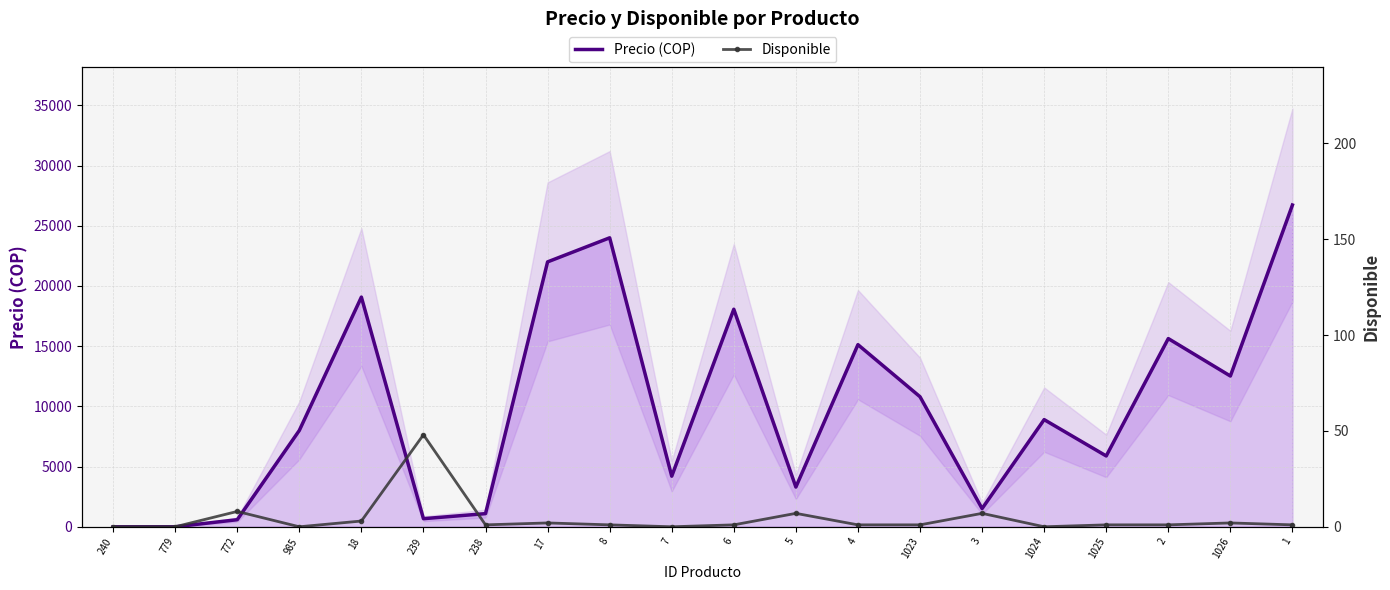

What is the difference between the second highest and second lowest values in the Precio (COP) series?

24000.0